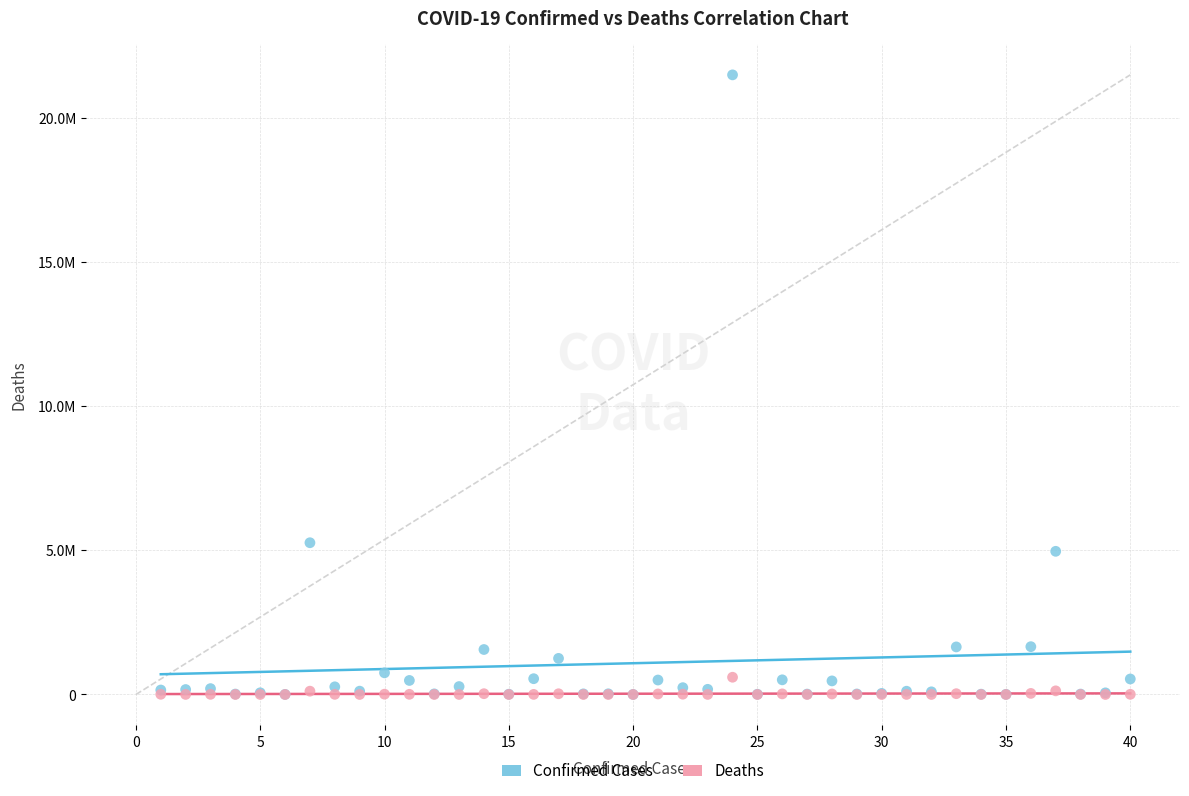

What are all the series names shown in the legend?

Confirmed Cases, Deaths